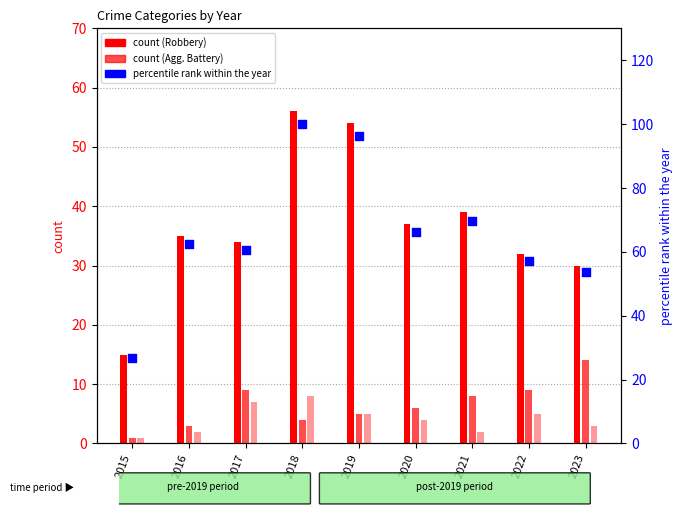

Is the value of Robbery at 2022 greater than the value of Aggravated Battery at 2022?

Yes